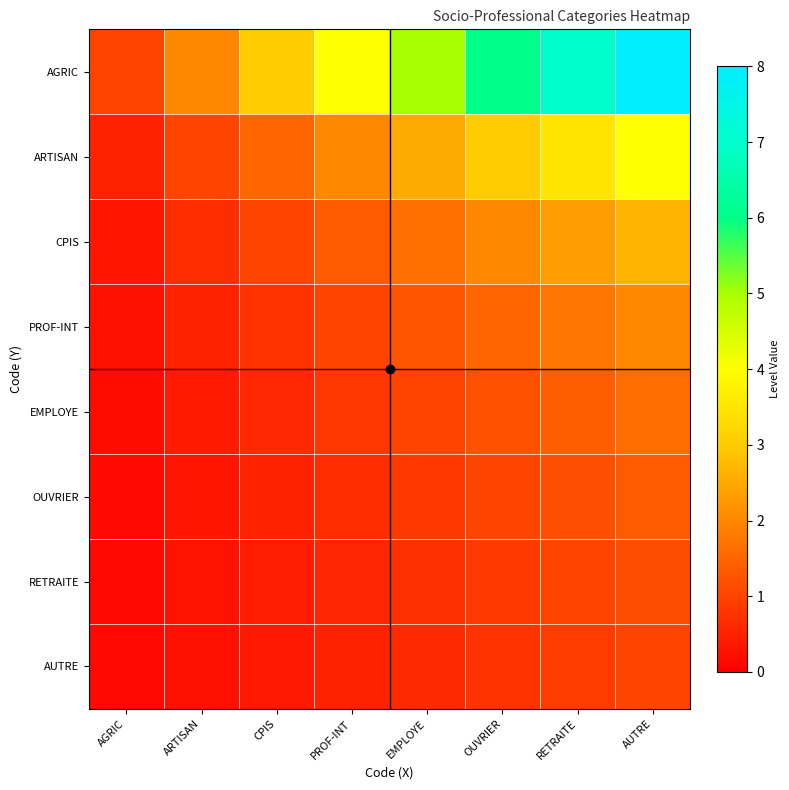

What is the difference between the highest and lowest values at PROF-INT?

3.5